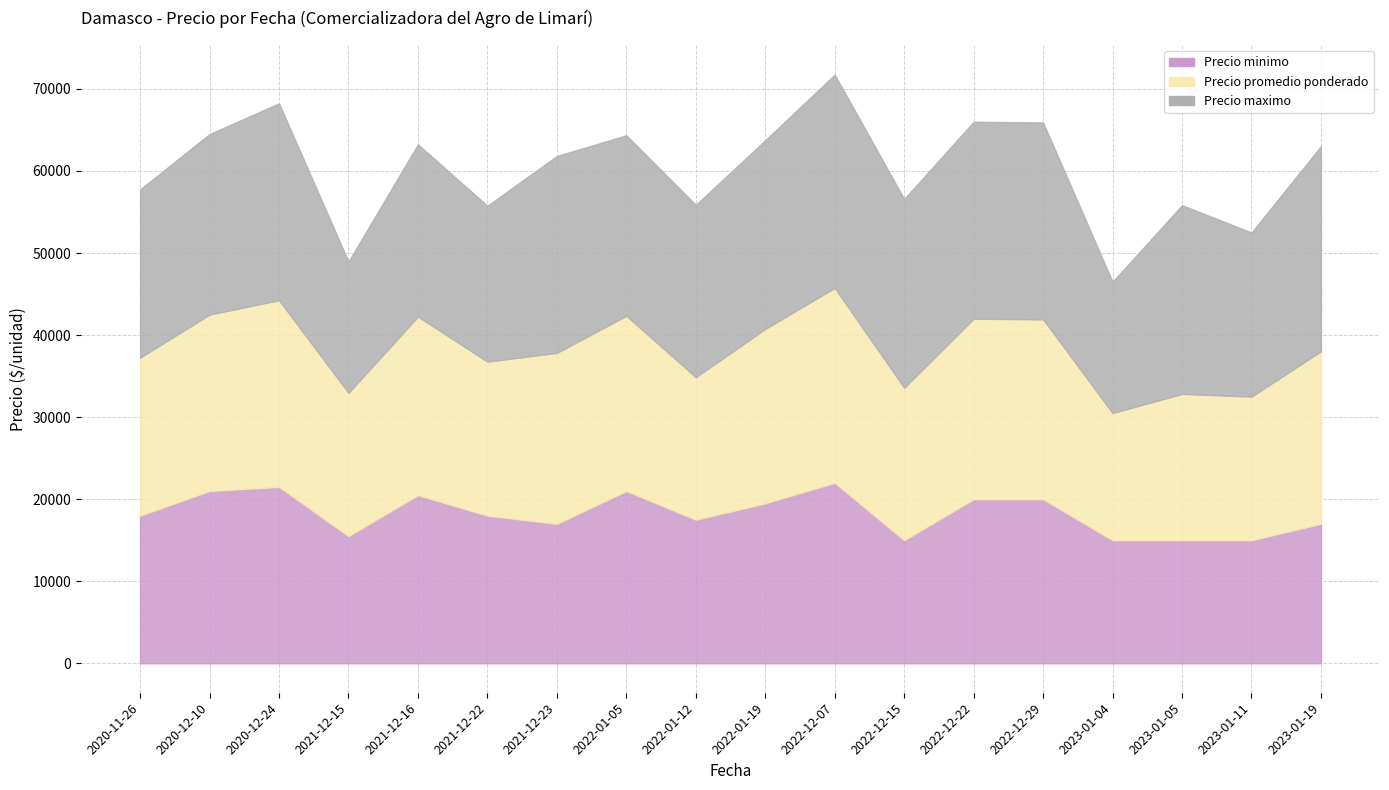

The value of Precio minimo at 2022-12-07 is 22000. True or false?

True